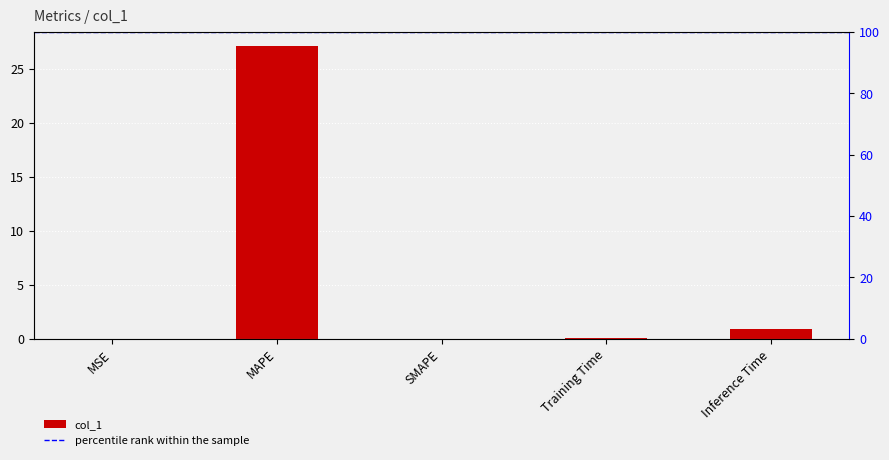

How many series are shown in this chart?

1